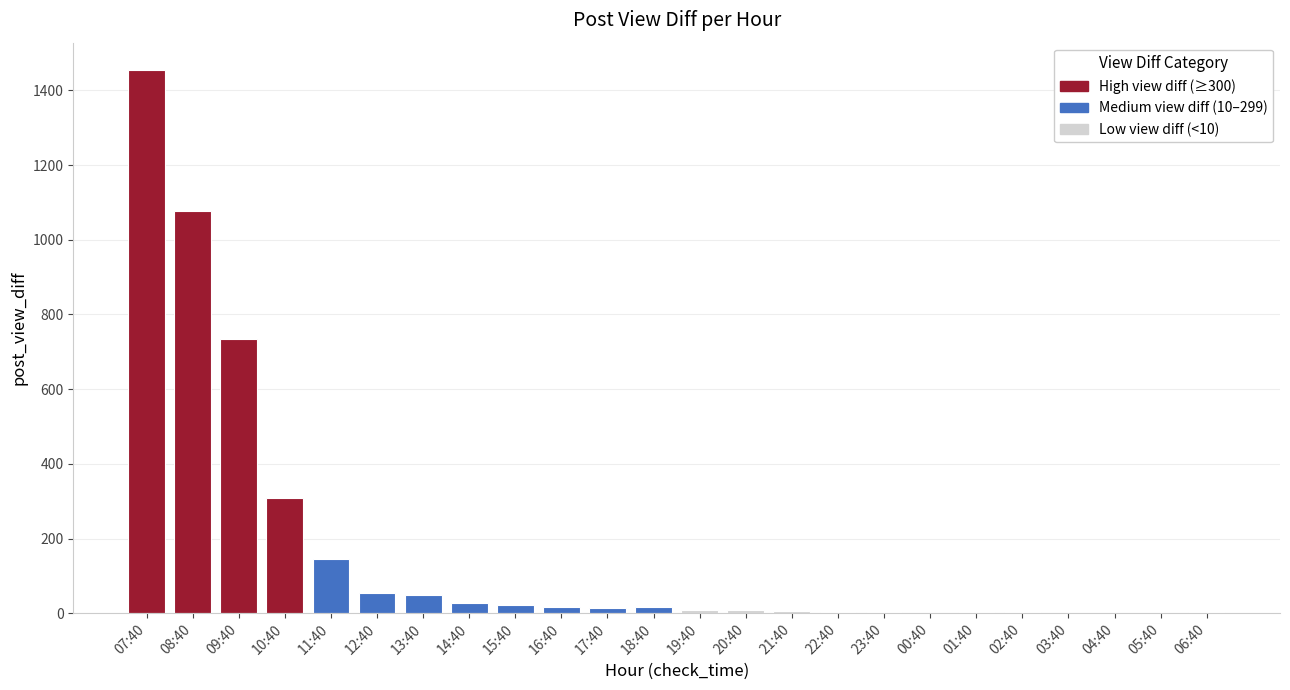

What is the maximum value shown in the chart?

1455